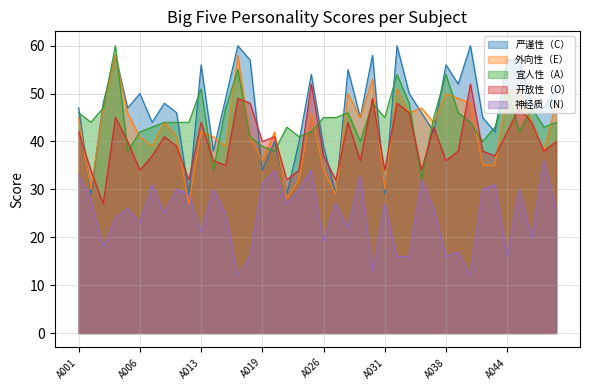

What is the maximum value shown in the chart?

60